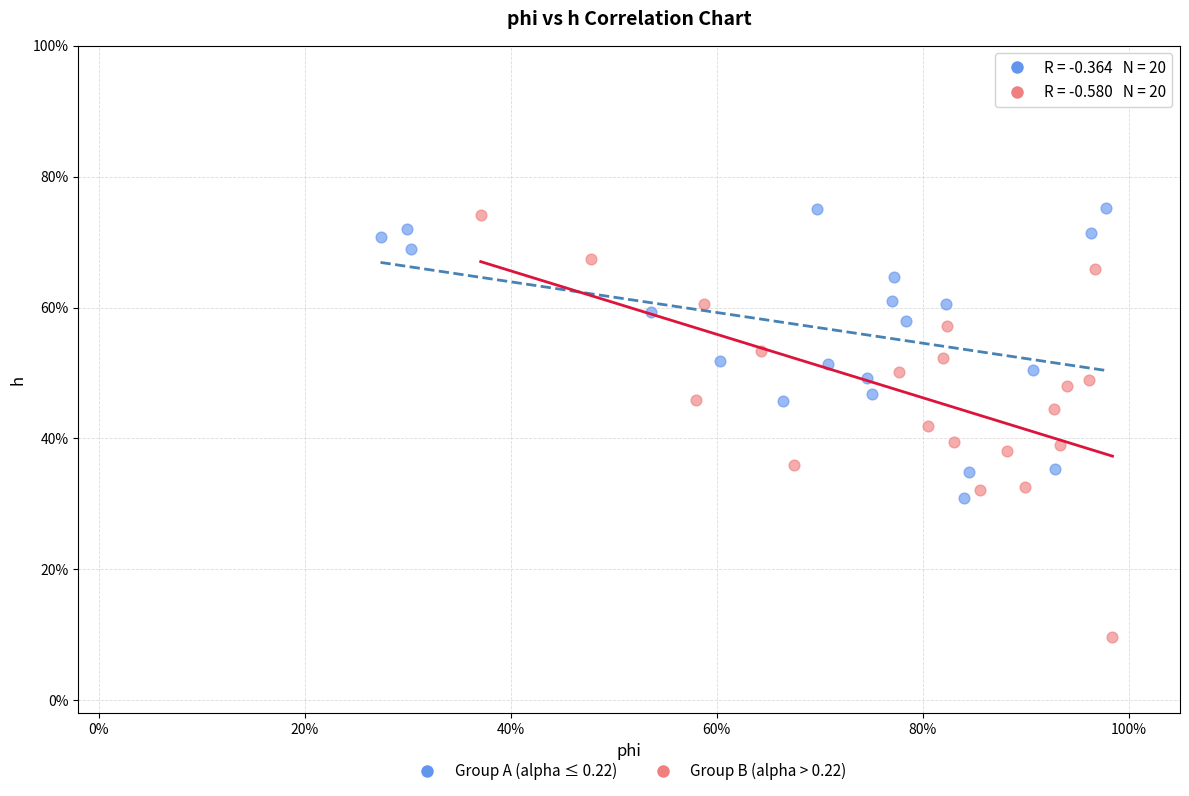

What are all the series names shown in the legend?

Group A (alpha ≤ 0.22), Group B (alpha > 0.22)